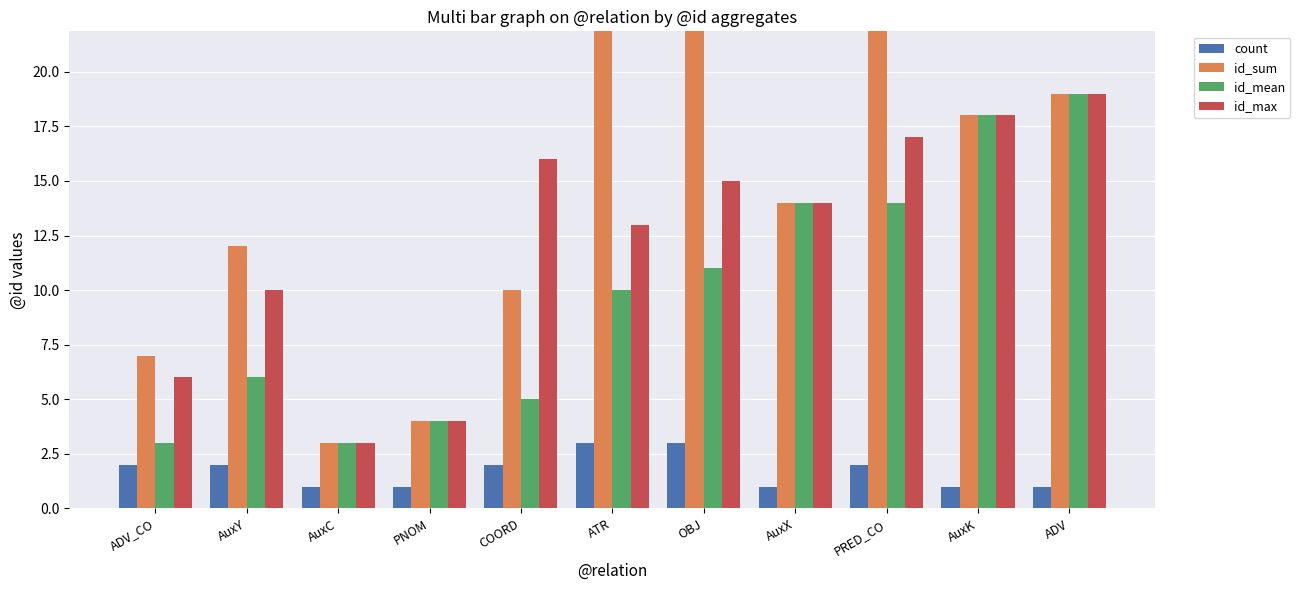

What is the value of the id_max bar at the 2nd from the left?

10